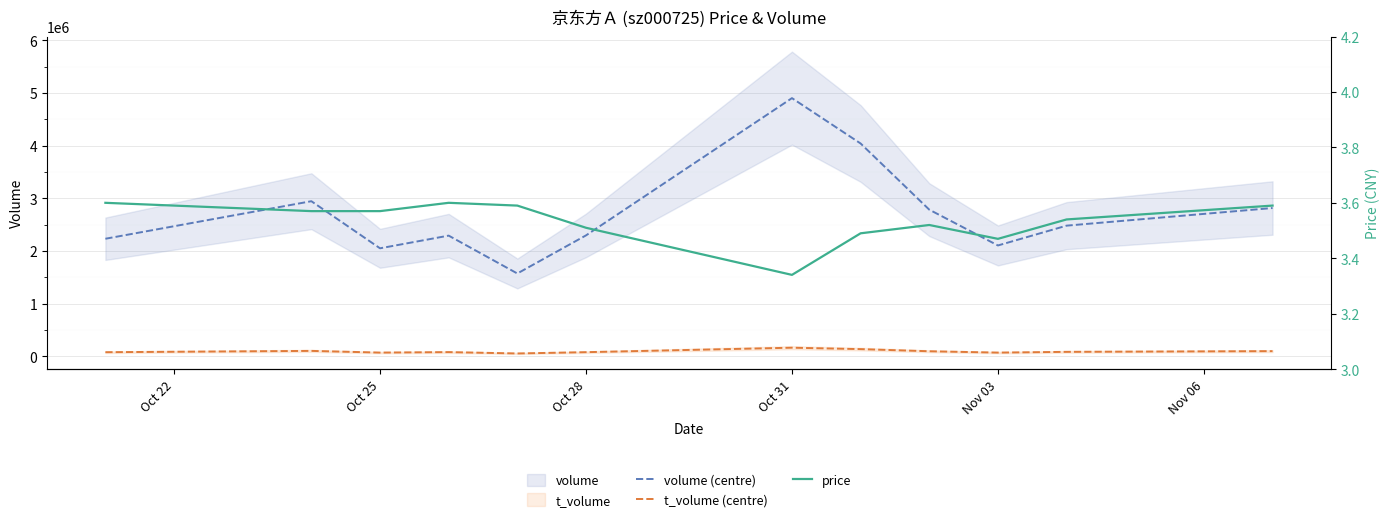

Reading left to right, extract all data points from this chart.

volume (centre): 2233771.0	2946188.0	2052449.0	2293148.0	1574572.0	2297298.0	4902443.0	4041590.0	2785726.0	2106238.0	2482335.0	2816912.0
t_volume (centre): 80890.0	105659.0	73305.0	82566.0	56834.0	81303.0	165991.0	139328.0	98780.0	73119.0	87400.0	100981.0
price: 3.6	3.6	3.6	3.6	3.6	3.5	3.3	3.5	3.5	3.5	3.5	3.6